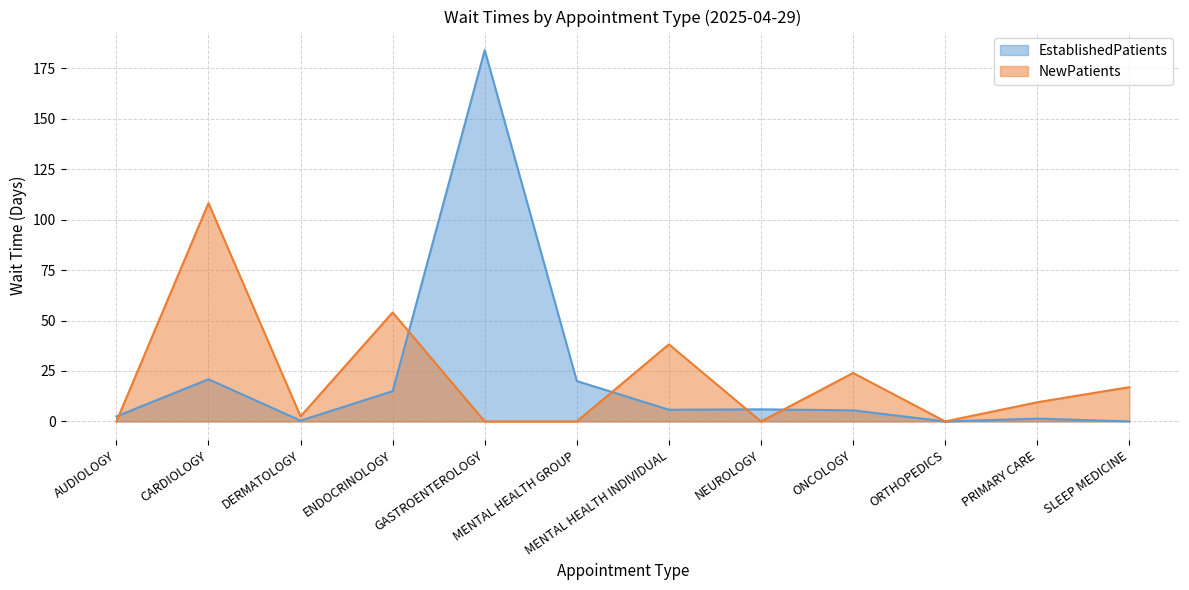

Which series has the largest total across all categories?

EstablishedPatients